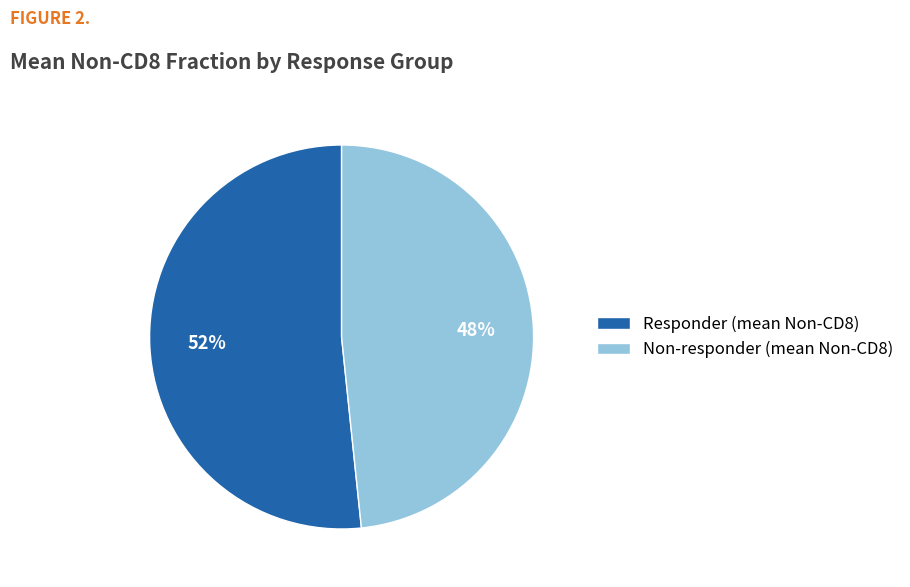

What percentage is the Responder slice, to the nearest percent?

52%